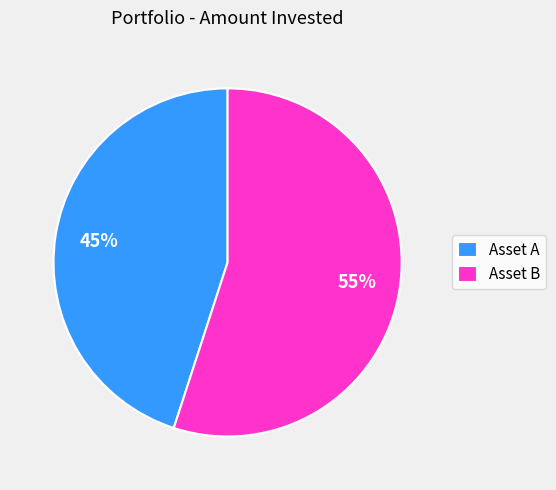

To the nearest percent, what is the difference between the Asset A and Asset B slice percentages?

10%